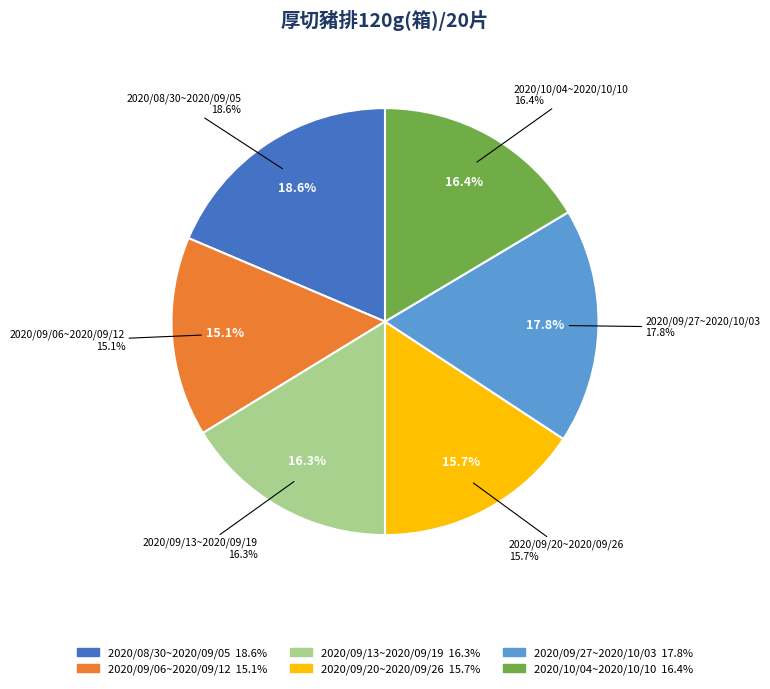

What portion of the pie excludes 2020/09/20~2020/09/26?

84.3%